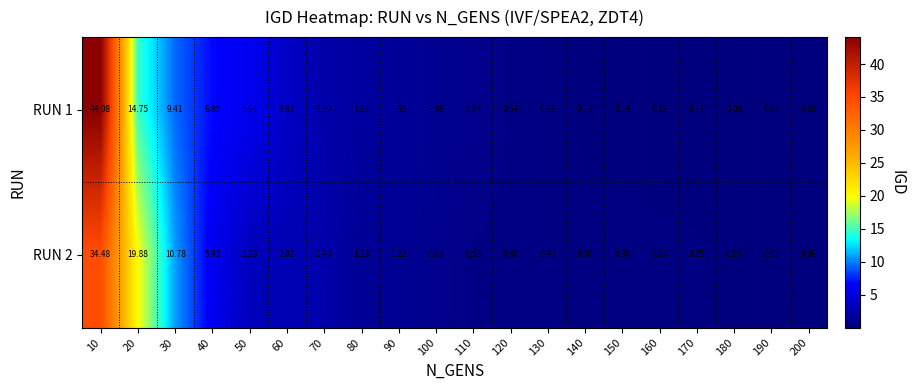

Is the value of RUN 1 at 170 greater than the value of RUN 2 at 170?

No